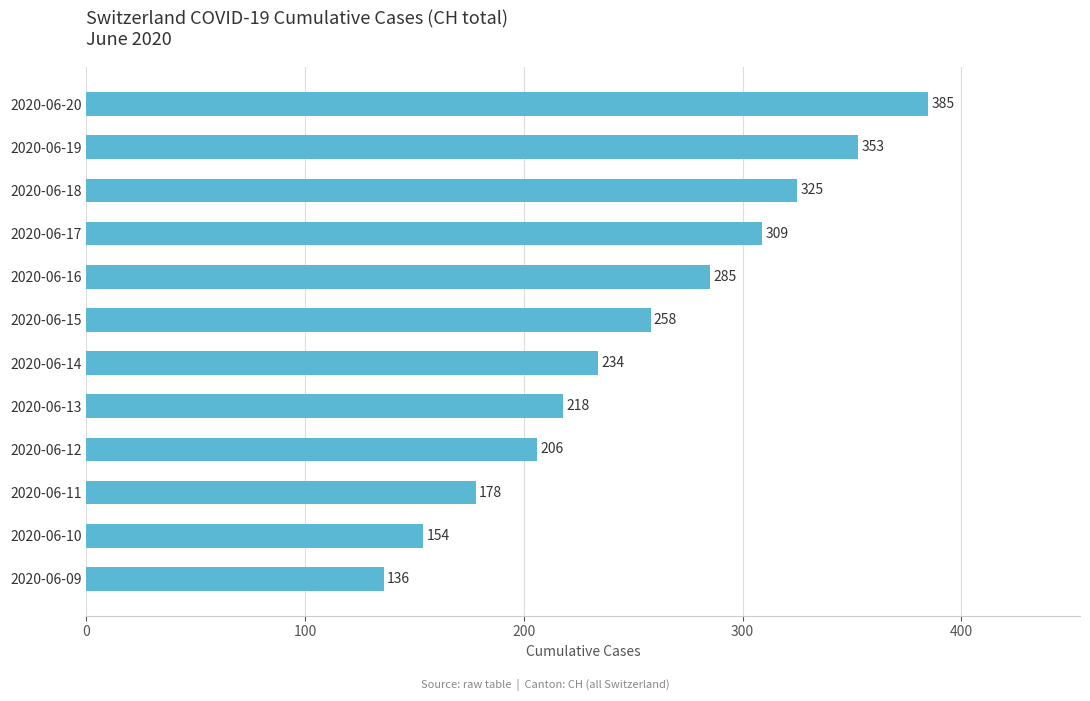

At which category does the chart reach its peak across all series?

2020-06-20